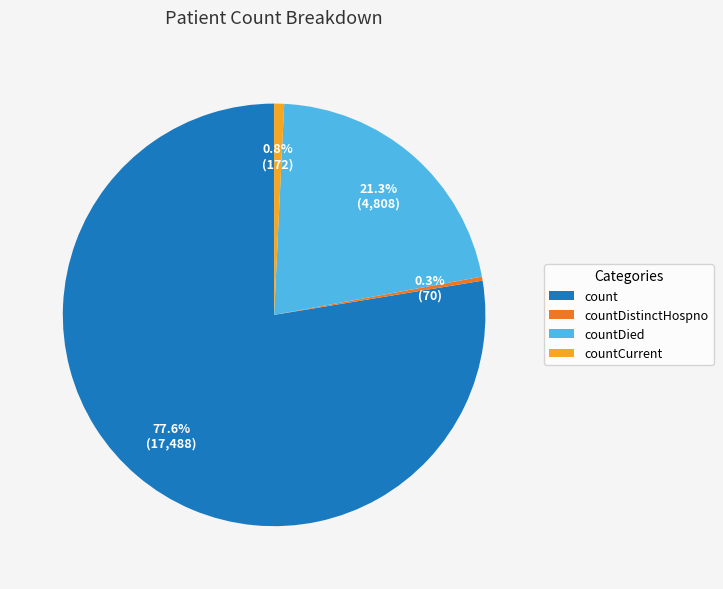

Is there any slice that represents more than half of the pie?

Yes